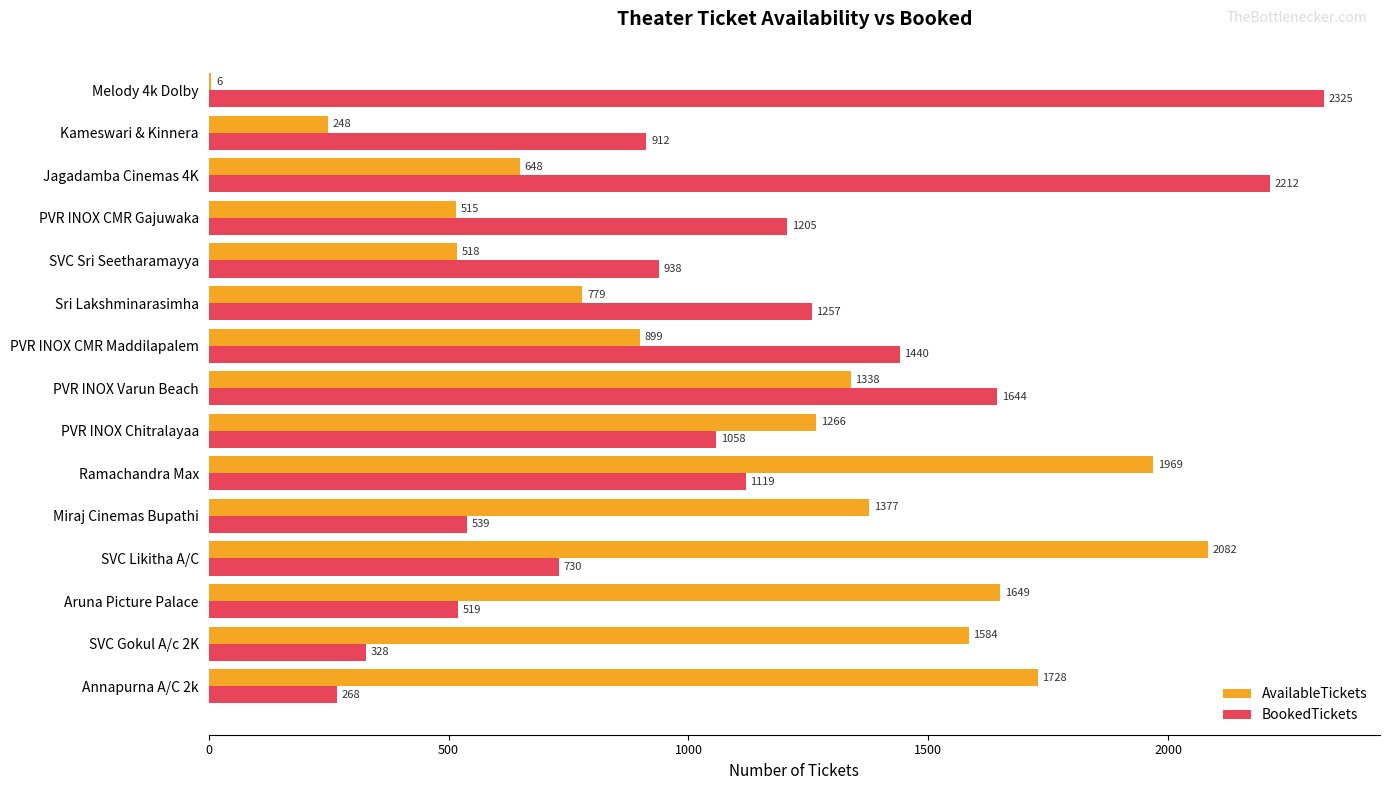

The BookedTickets series shows 403 at SVC Likitha A/C. True or false?

False